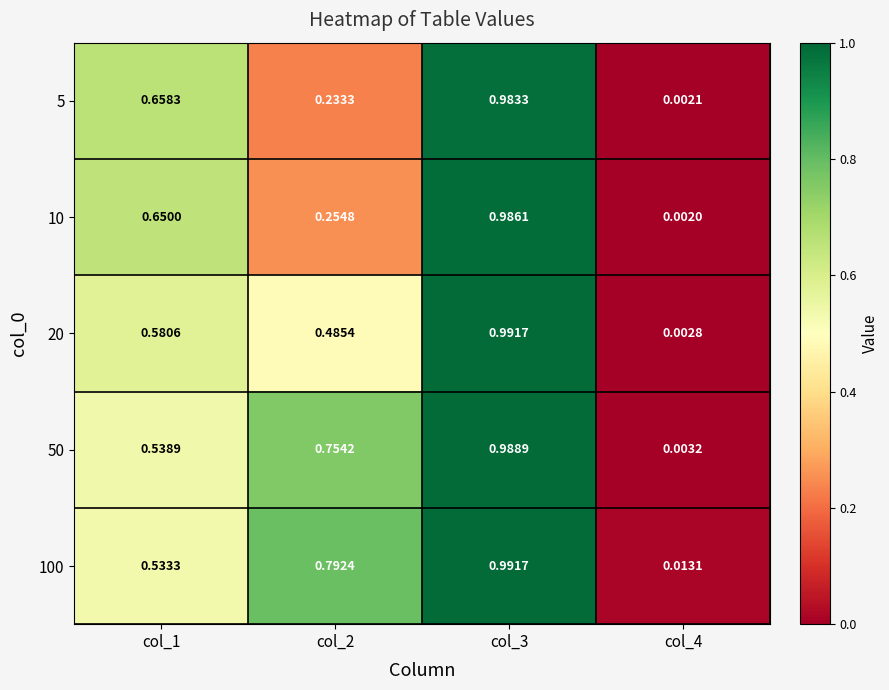

Which series has the largest range (max minus min)?

20